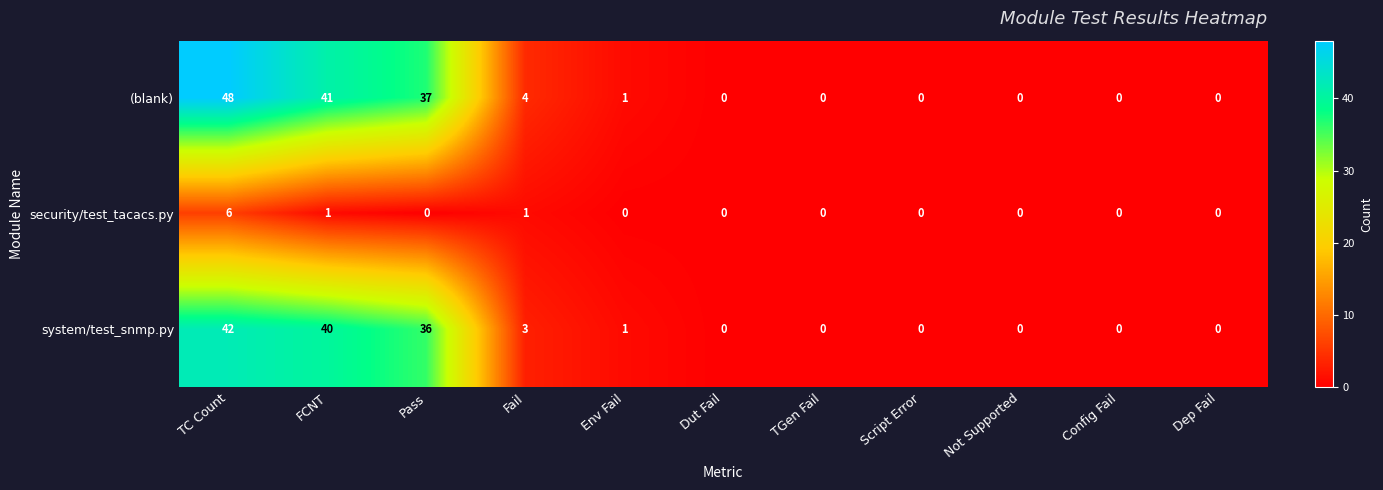

How many positive values does the security/test_tacacs.py series have?

3